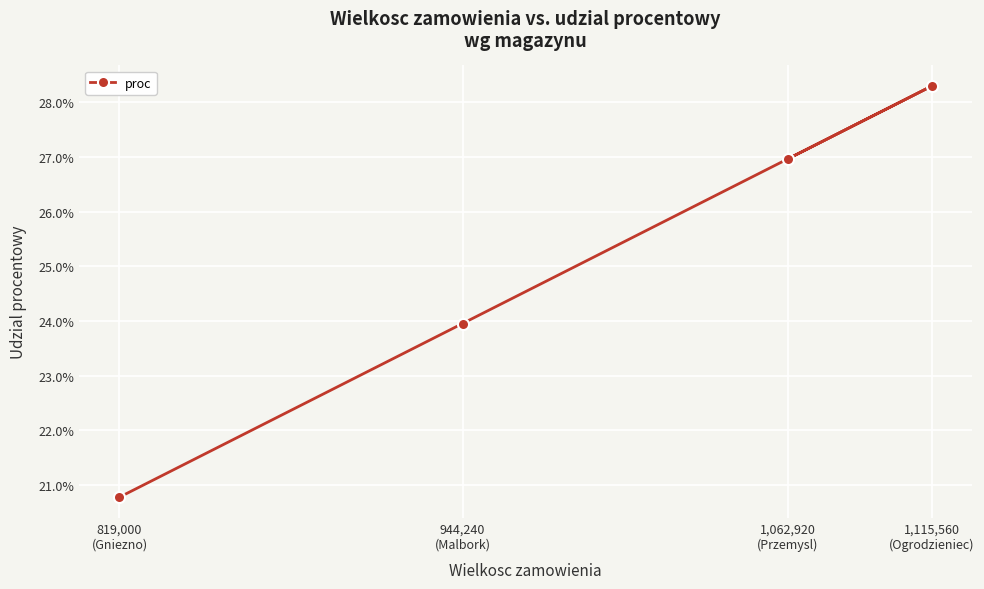

Does the chart display data point markers on the line(s)?

Yes